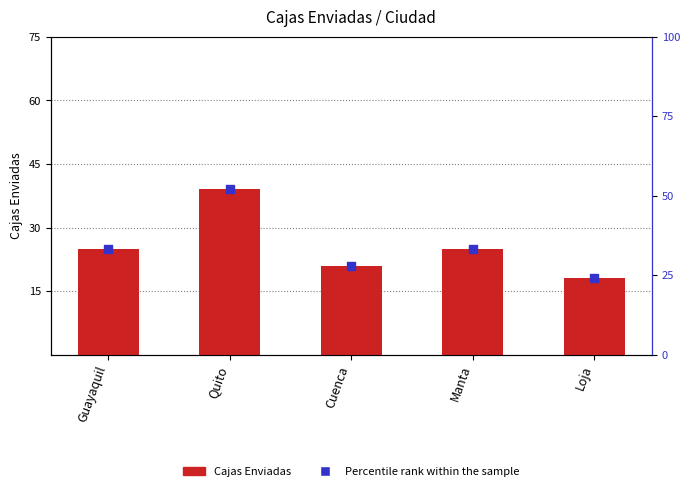

Is the value of Percentile rank within sample at Cuenca greater than the value of Cajas Enviadas at Quito?

No